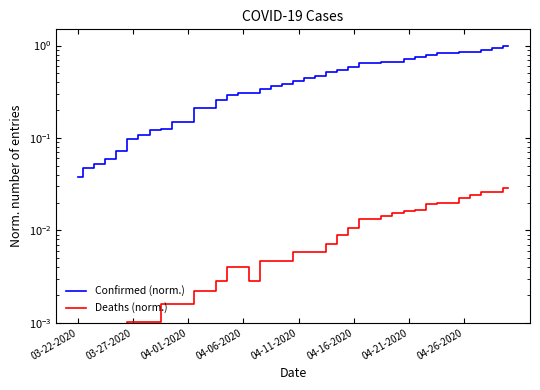

Reading right to left, extract all data points from this chart.

Confirmed (norm.): 1.0	0.9	0.9	0.9	0.8	0.8	0.8	0.8	0.7	0.7	0.7	0.7	0.6	0.6	0.6	0.5	0.5	0.5	0.4	0.4	0.4	0.4	0.3	0.3	0.3	0.3	0.3	0.2	0.2	0.1	0.1	0.1	0.1	0.1	0.1	0.1	0.1	0.1	0.0	0.0
Deaths (norm.): 0.0	0.0	0.0	0.0	0.0	0.0	0.0	0.0	0.0	0.0	0.0	0.0	0.0	0.0	0.0	0.0	0.0	0.0	0.0	0.0	0.0	0.0	0.0	0.0	0.0	0.0	0.0	0.0	0.0	0.0	0.0	0.0	0.0	0.0	0.0	0.0	0.0	0.0	0.0	0.0